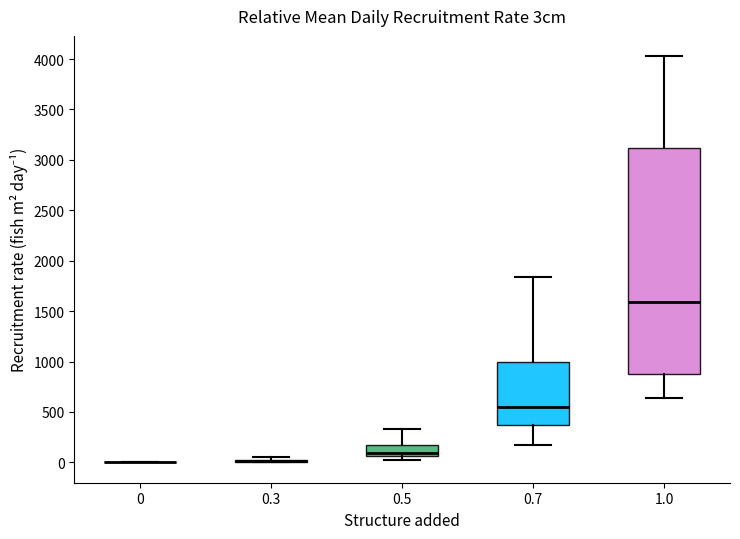

Reading left to right, read every box against the y-axis: the position of its median line, the range the box covers, and the ends of its whiskers. The values are not printed on the chart, so give them approximately, as read against the axis.

0: box collapsed to a line at 0, whiskers 0 to 0
0.3: box collapsed to a line at 0, whiskers 0 to 50
0.5: median 100, box 50 to 150, whiskers 0 to 350
0.7: median 550, box 350 to 1000, whiskers 200 to 1850
1.0: median 1600, box 900 to 3100, whiskers 650 to 4050